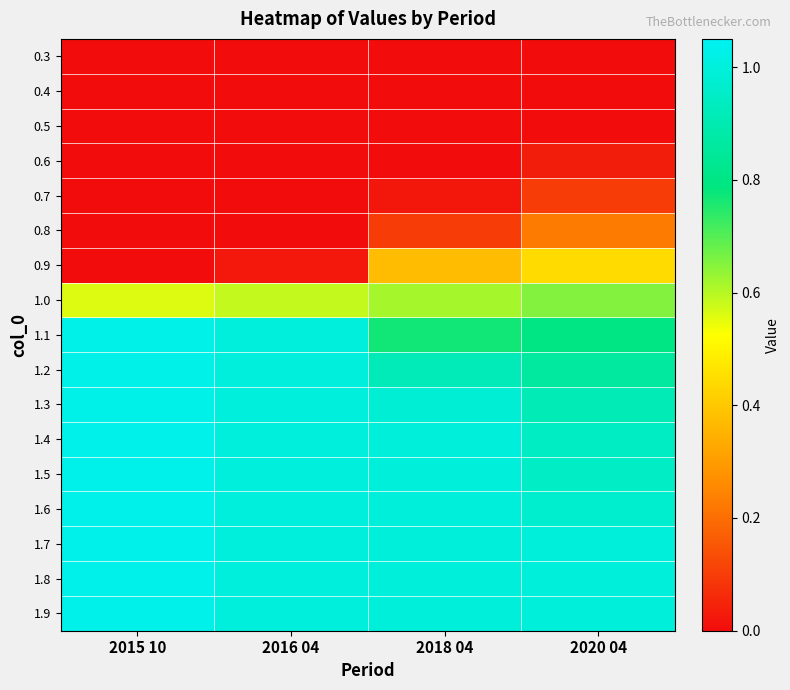

Which series has the widest spread of values?

0.9